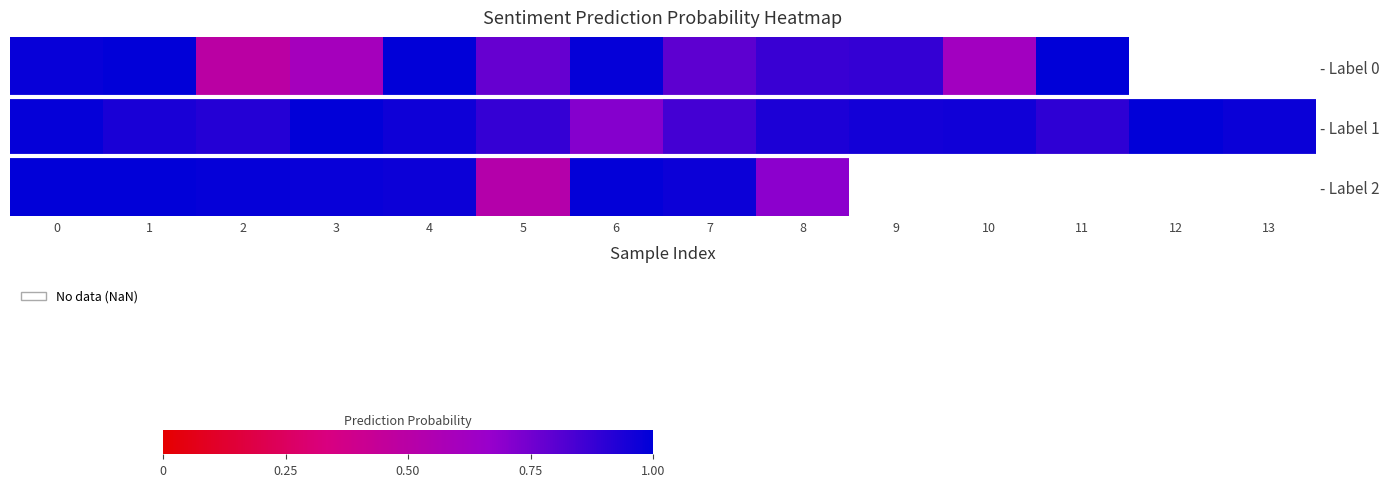

How many categories are shown in the chart?

14